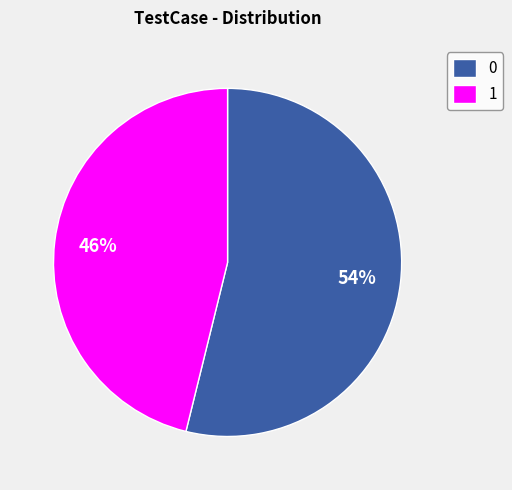

What is the ratio of the value at 1 to the value at 0?

0.9